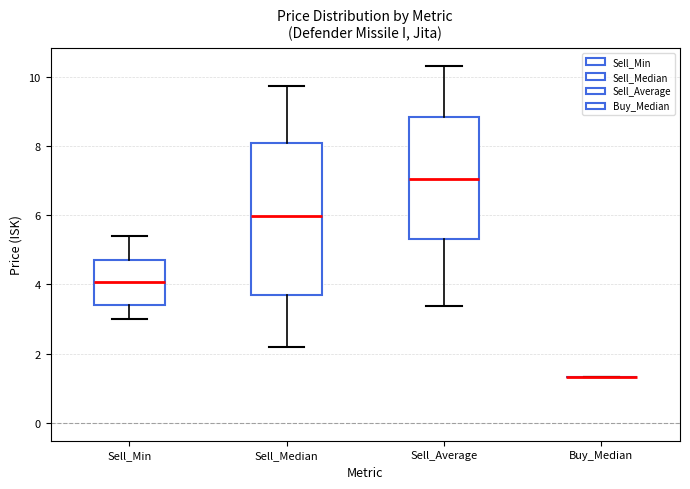

Reading left to right, transcribe this box plot: for each box, give where its median line is, the range the box spans, and where its two whiskers end, as read against the y-axis. The values are not printed on the chart, so give them approximately, as read against the axis.

Sell_Min: median 4.0, box 3.4 to 4.6, whiskers 3.0 to 5.4
Sell_Median: median 6.0, box 3.6 to 8.0, whiskers 2.2 to 9.8
Sell_Average: median 7.0, box 5.4 to 8.8, whiskers 3.4 to 10.4
Buy_Median: box collapsed to a line at 1.4, whiskers 1.4 to 1.4